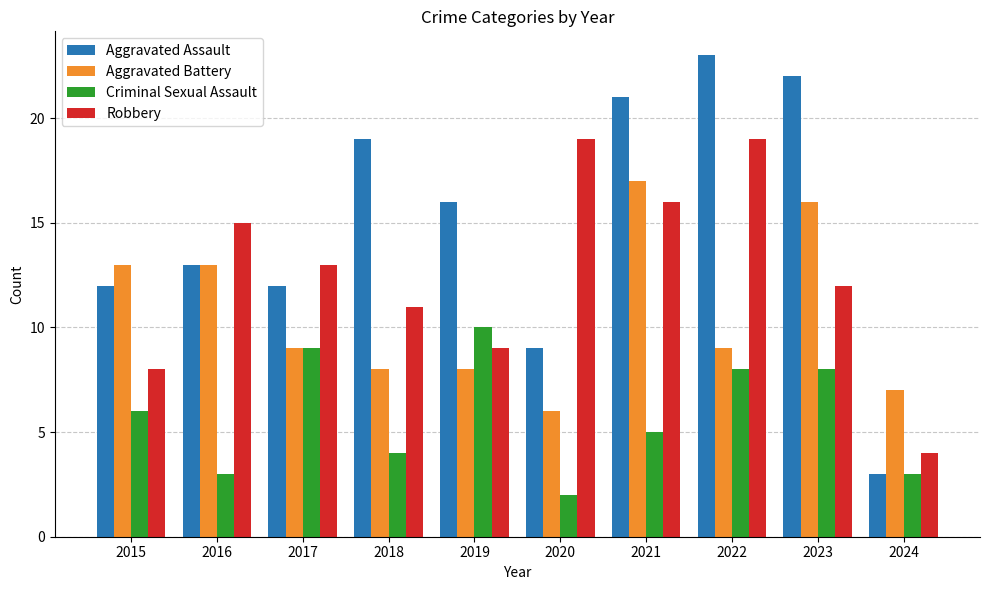

What is the approximate value of Aggravated Assault at 2019?

16